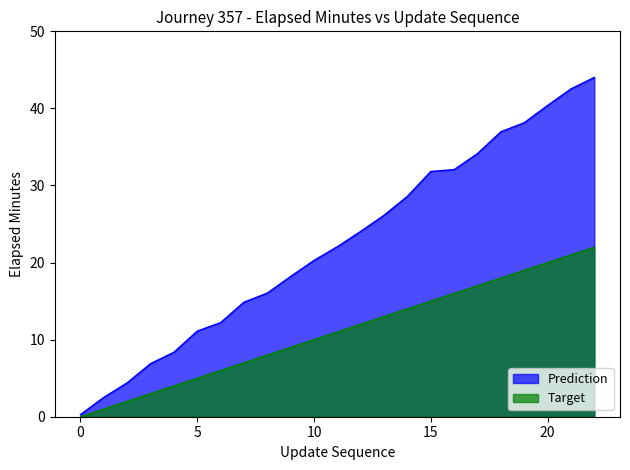

List the series in order of their overall mean, lowest first.

Target, Prediction